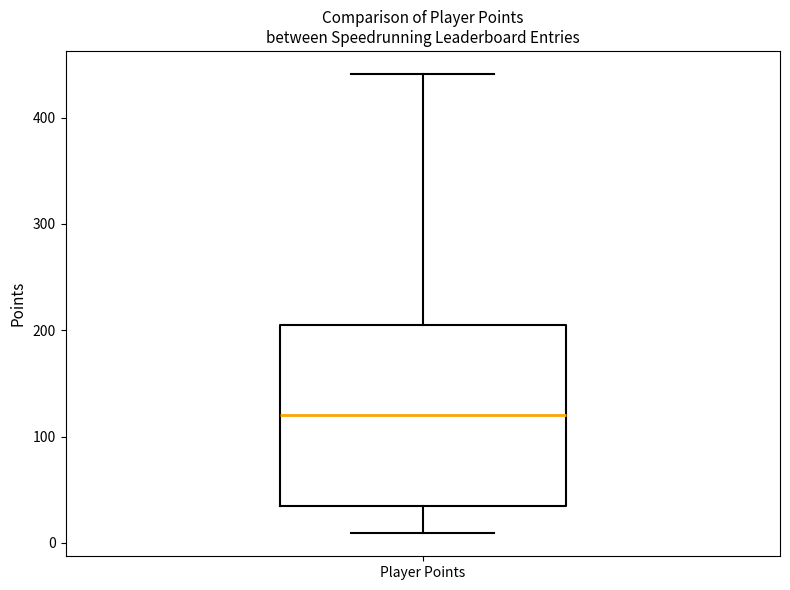

Where does the lower whisker of the box for Player Points end on the y-axis? The values are not printed on the chart, so give them approximately, as read against the axis.

10